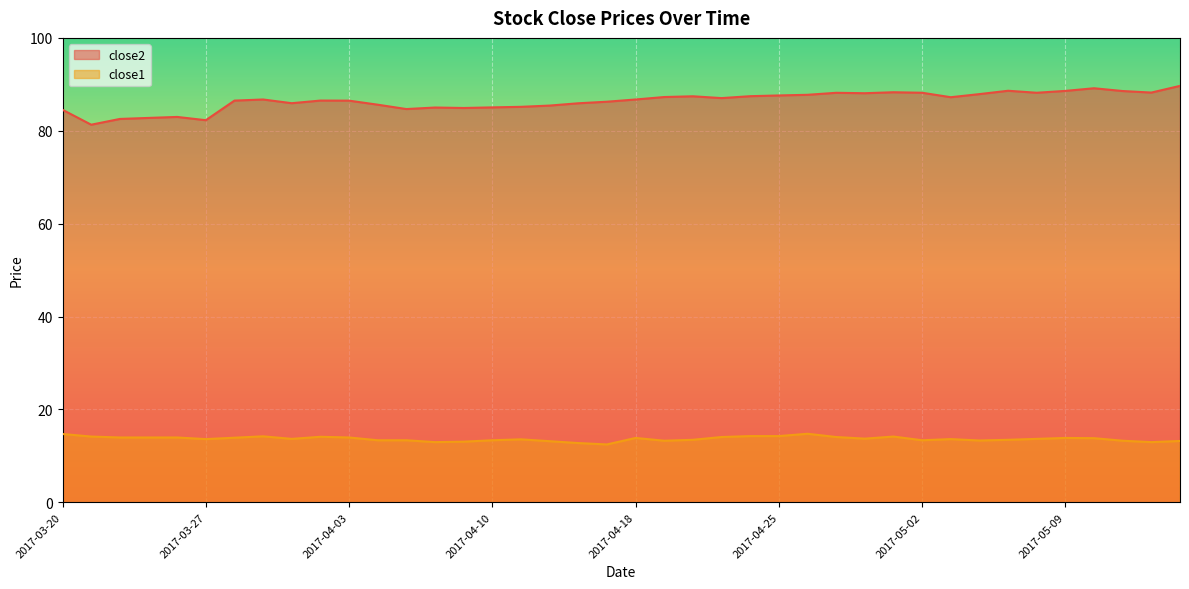

The value of close1 at 2017-05-10 is 5.0. True or false?

False